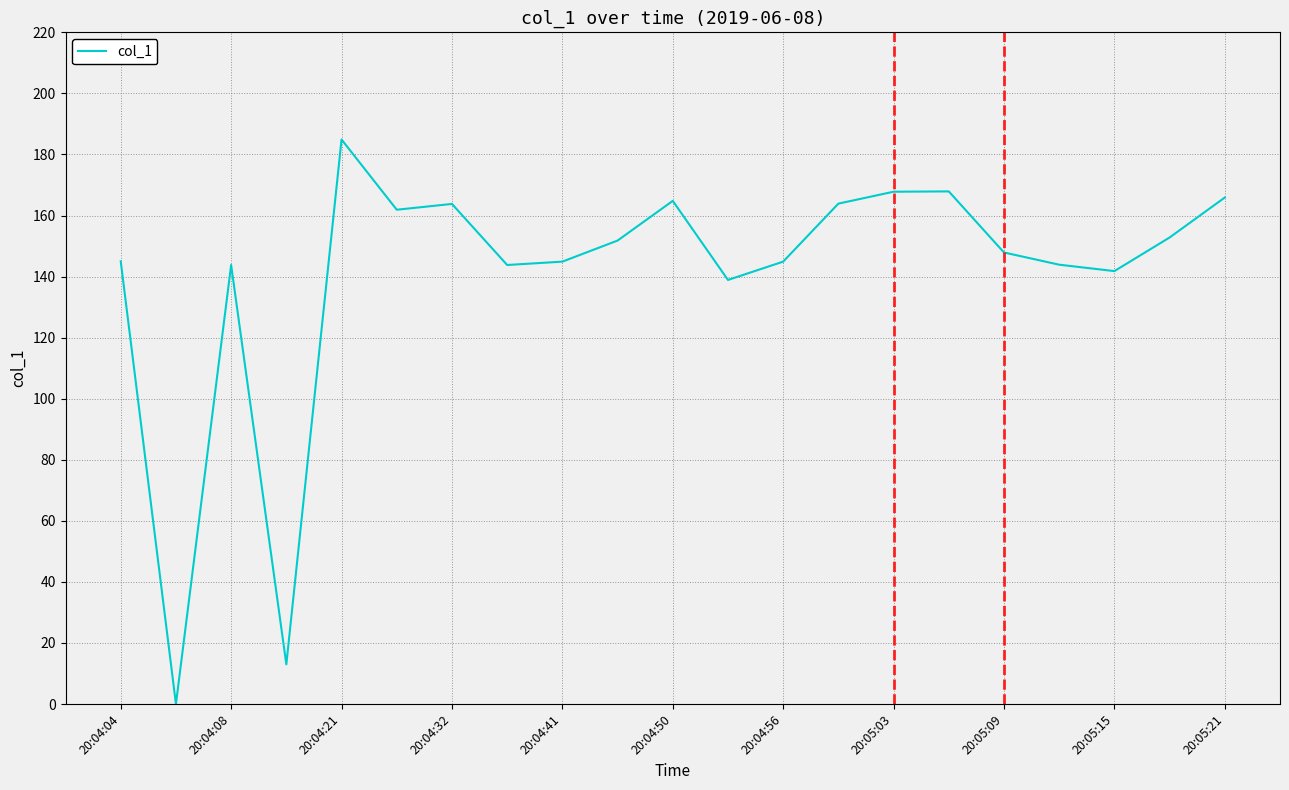

What is the maximum value shown in the chart?

184.9